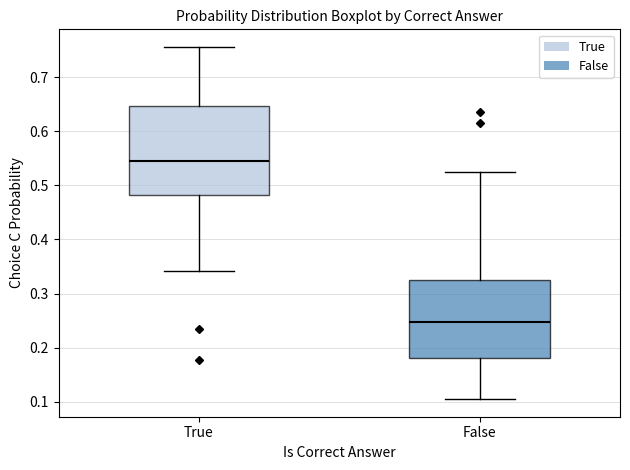

Reading left to right, transcribe this box plot: for each box, give where its median line is, the range the box spans, and where its two whiskers end, as read against the y-axis. The values are not printed on the chart, so give them approximately, as read against the axis.

True: median 0.54, box 0.48 to 0.65, whiskers 0.34 to 0.76
False: median 0.25, box 0.18 to 0.32, whiskers 0.11 to 0.53